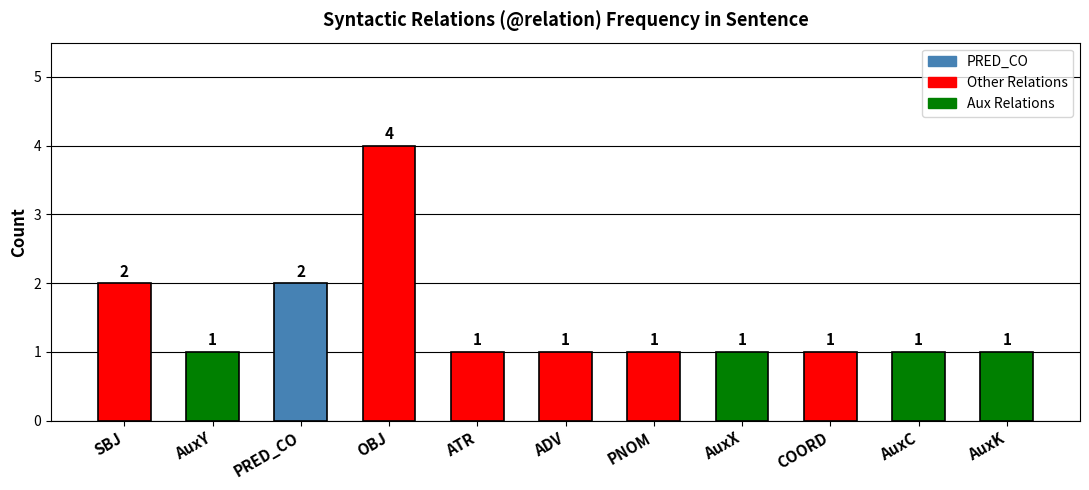

What is the ratio of the value at AuxX to the value at AuxK?

1.0